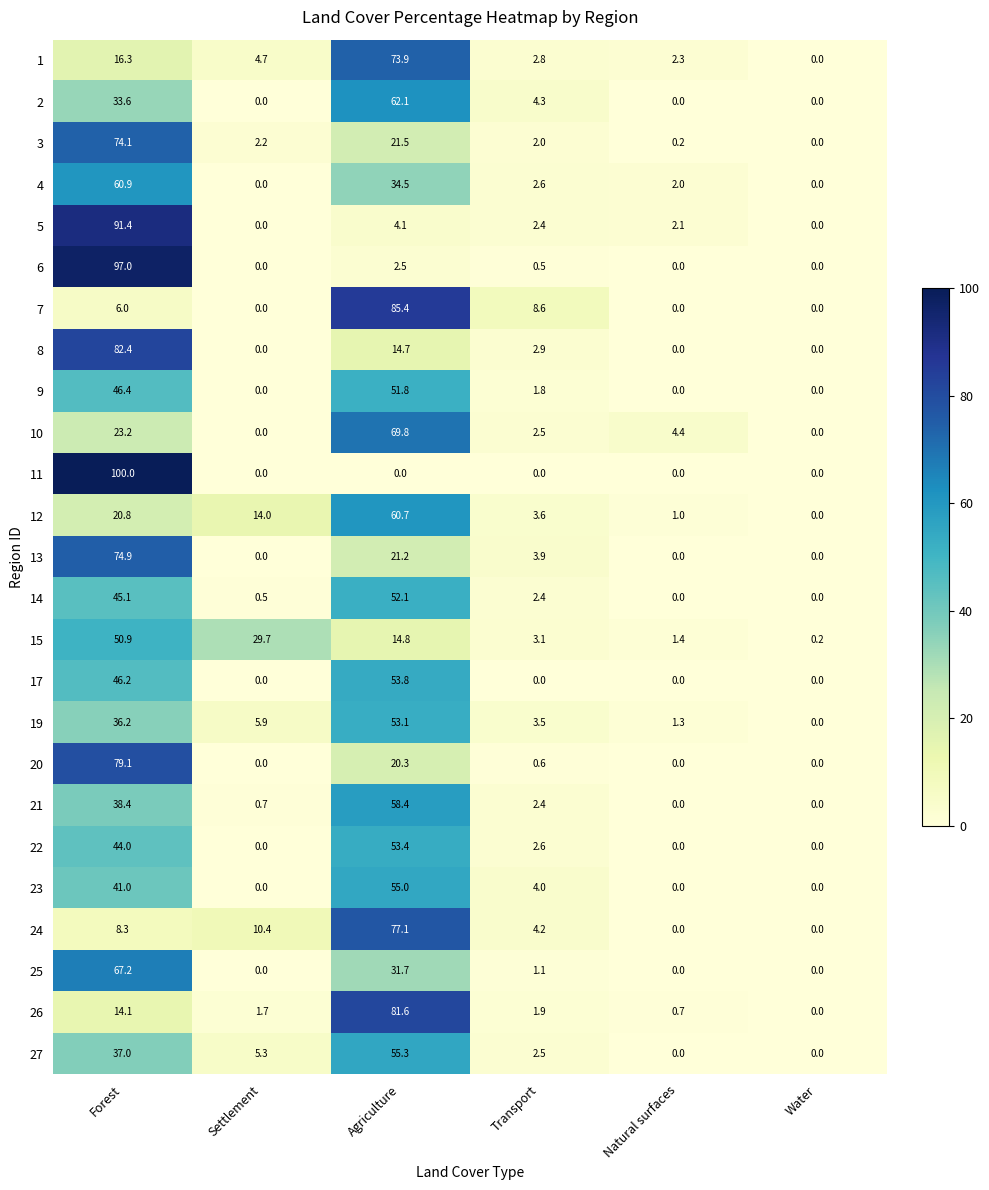

Which series has the largest range (max minus min)?

11